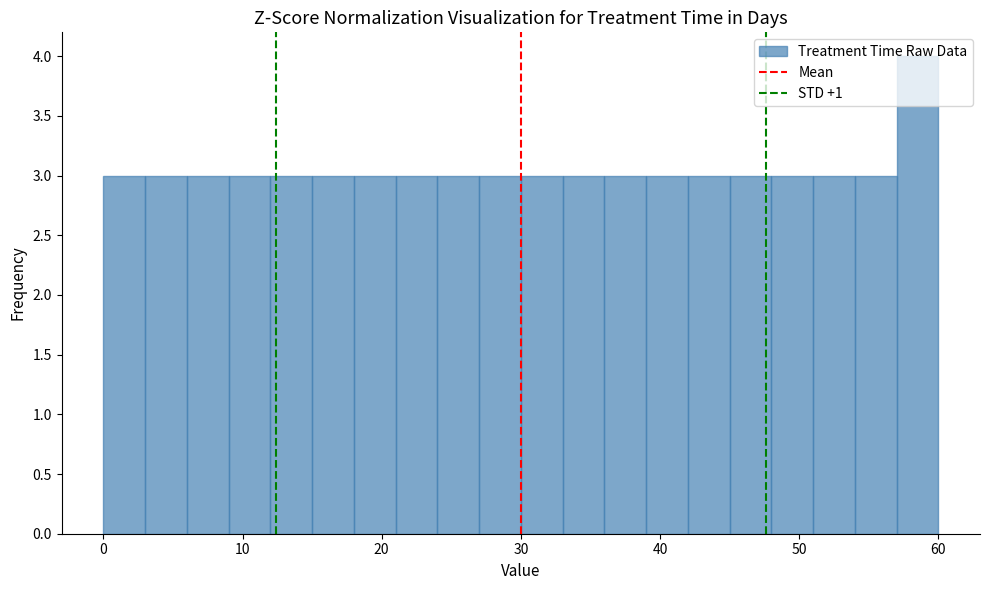

Around what value on the x-axis is the tallest bar? Give the approximate position of its centre, as read against the axis.

59